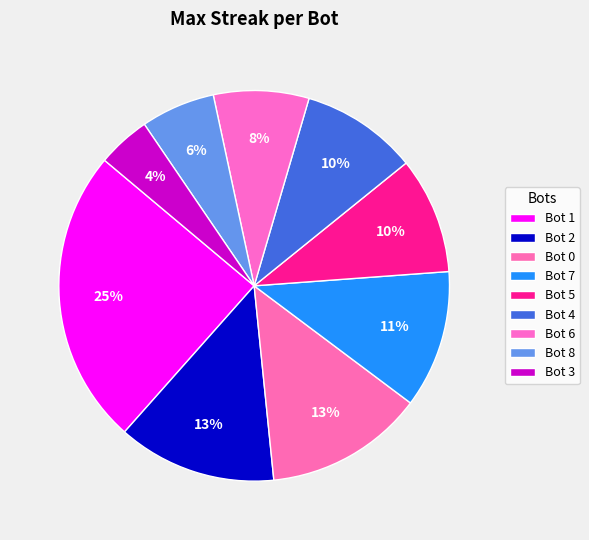

To the nearest percent, what is the average slice percentage?

11%